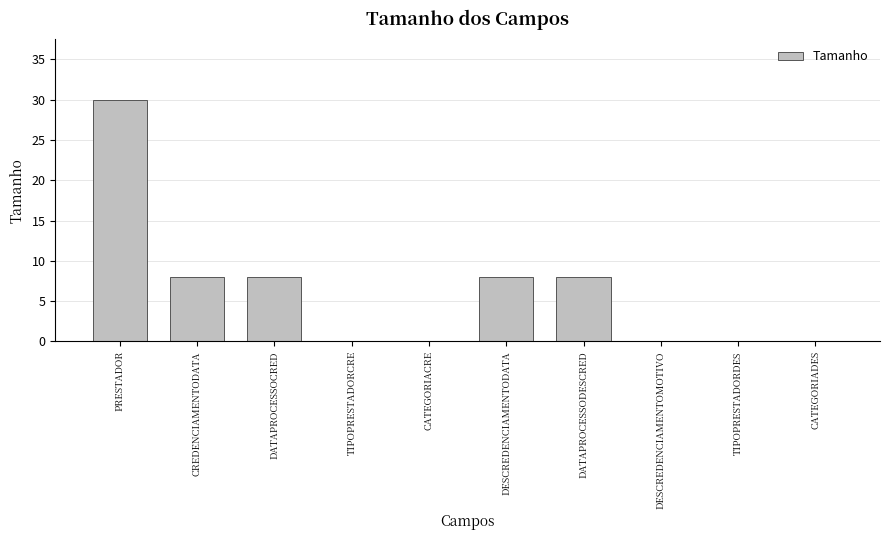

Reading left to right, list all the values displayed in this chart.

30	8	8	0	0	8	8	0	0	0